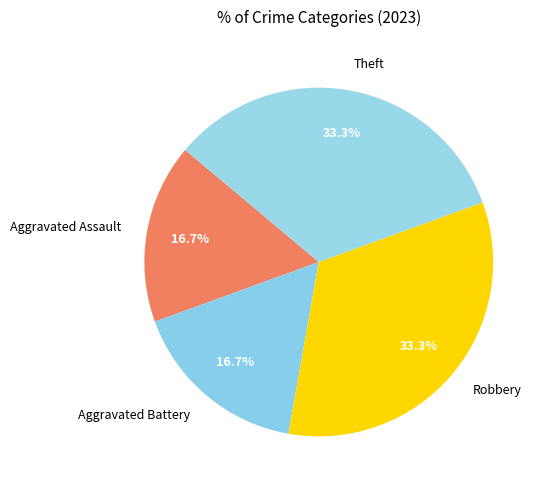

Does Robbery account for over 50% of the chart?

No